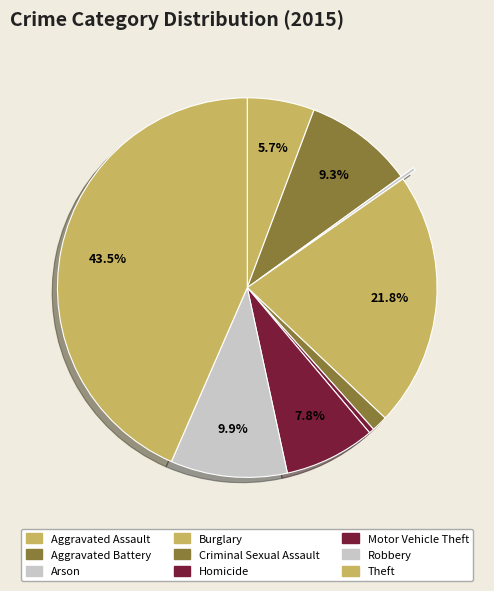

Rank the categories by value from highest to lowest.

Theft, Burglary, Robbery, Aggravated Battery, Motor Vehicle Theft, Aggravated Assault, Criminal Sexual Assault, Homicide, Arson